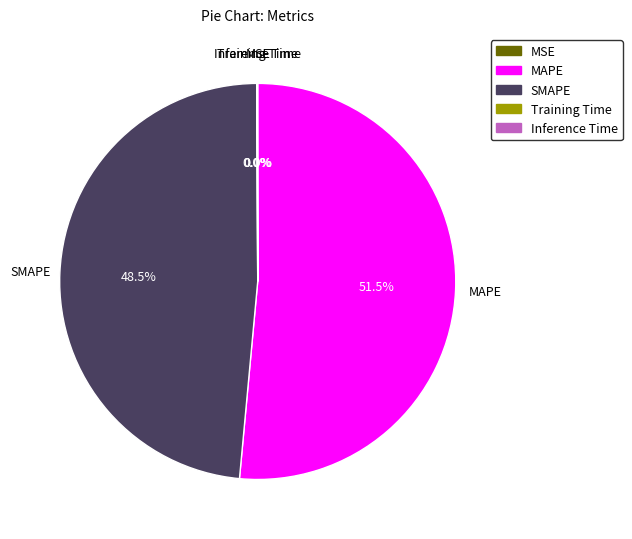

Which category has the biggest portion of the pie?

MAPE